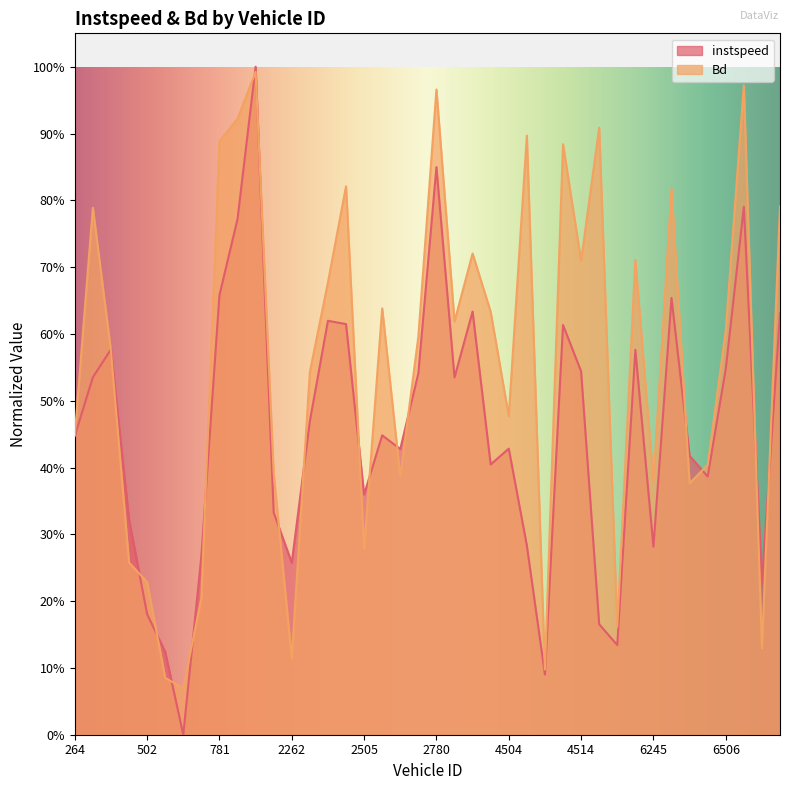

What is the label of the 37th point from the left?

6506.0